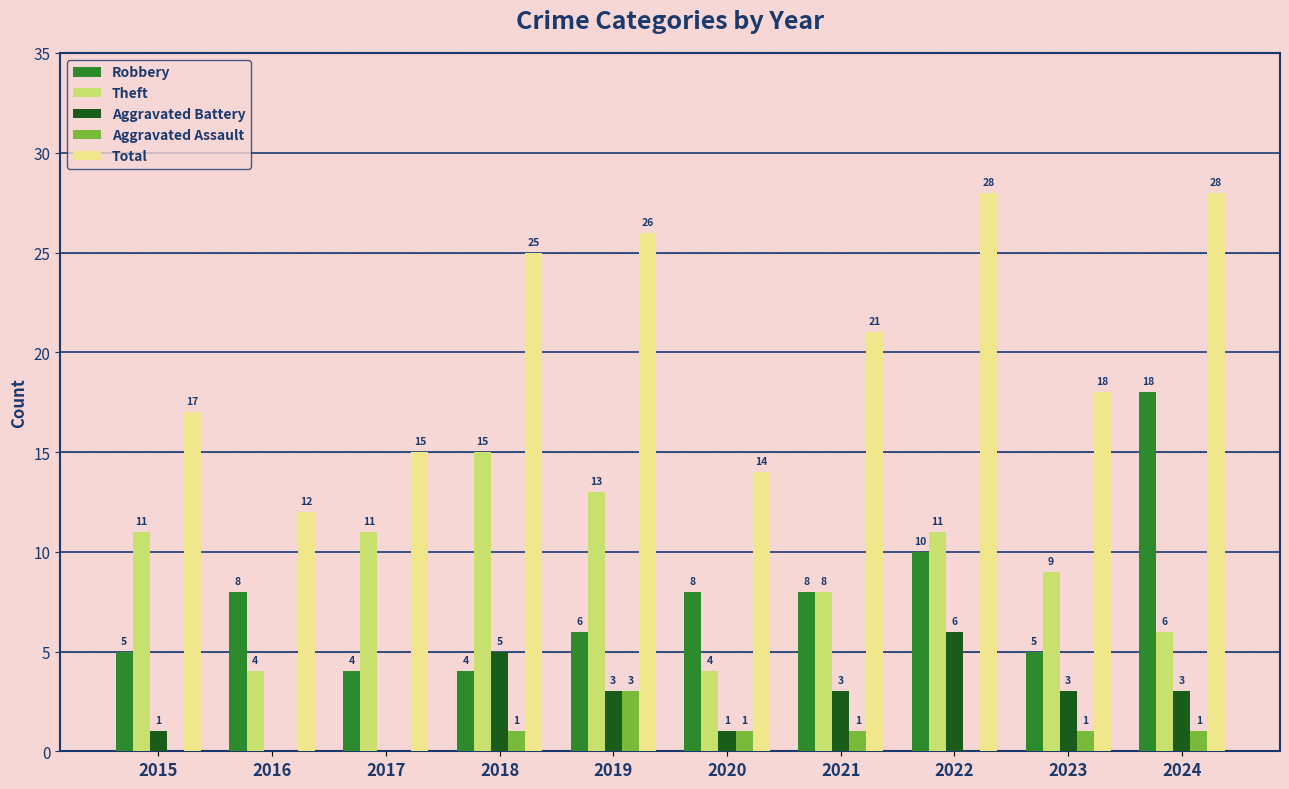

What are all the series names shown in the legend?

Robbery, Theft, Aggravated Battery, Aggravated Assault, Total